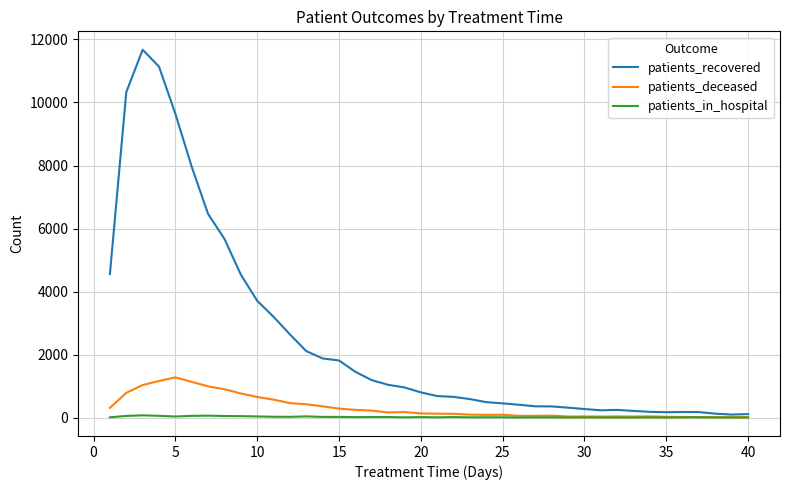

Which series has the largest range (max minus min)?

patients_recovered